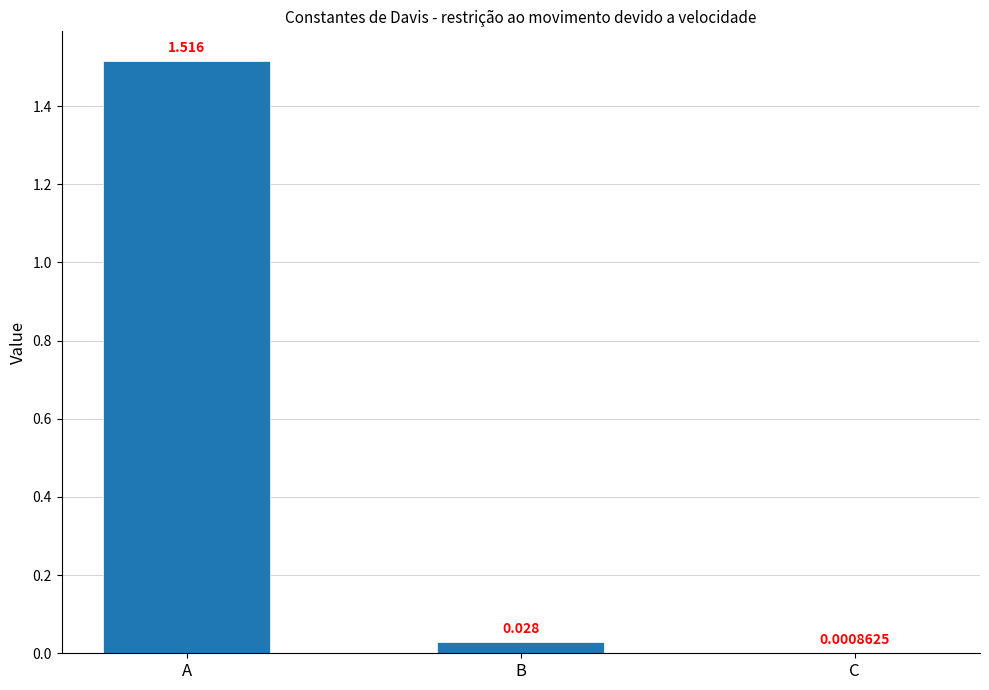

What is the average value?

0.5